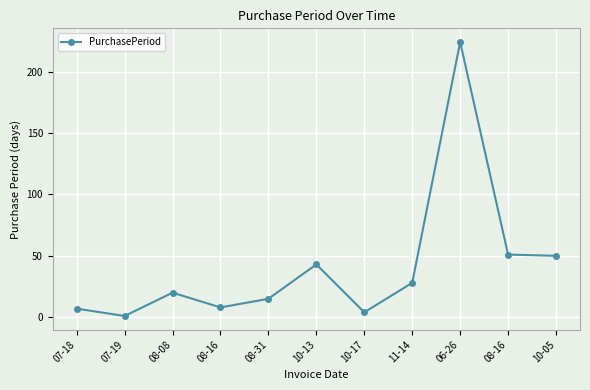

How many data points does each series have?

11